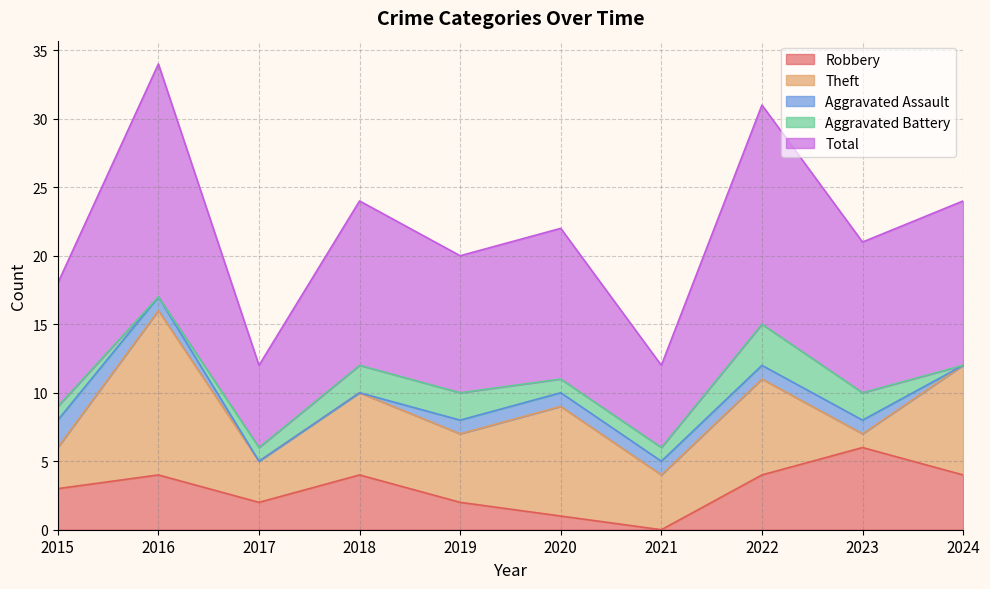

Rank the series at 2022 from highest to lowest value.

Total, Theft, Robbery, Aggravated Battery, Aggravated Assault